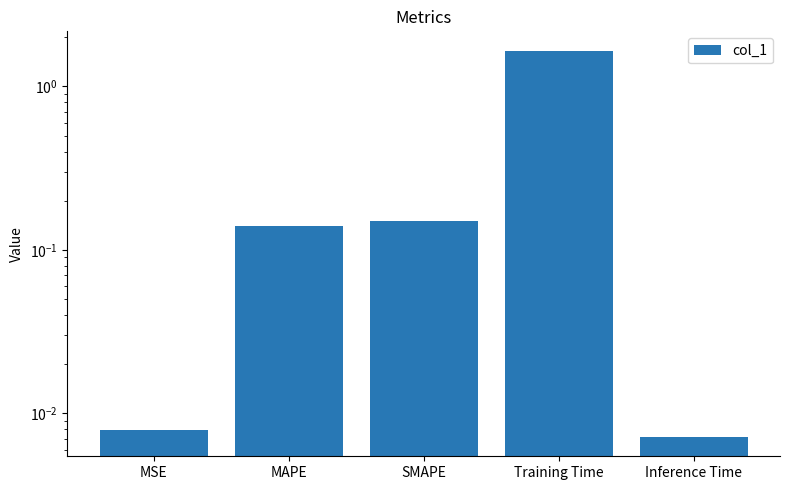

Is it true that the value at Inference Time is 0.0?

False